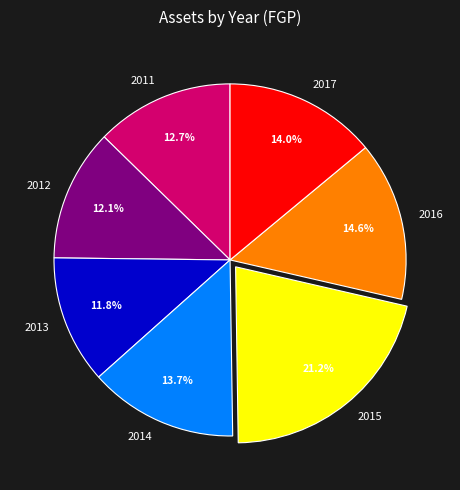

Which slice is the largest?

2015